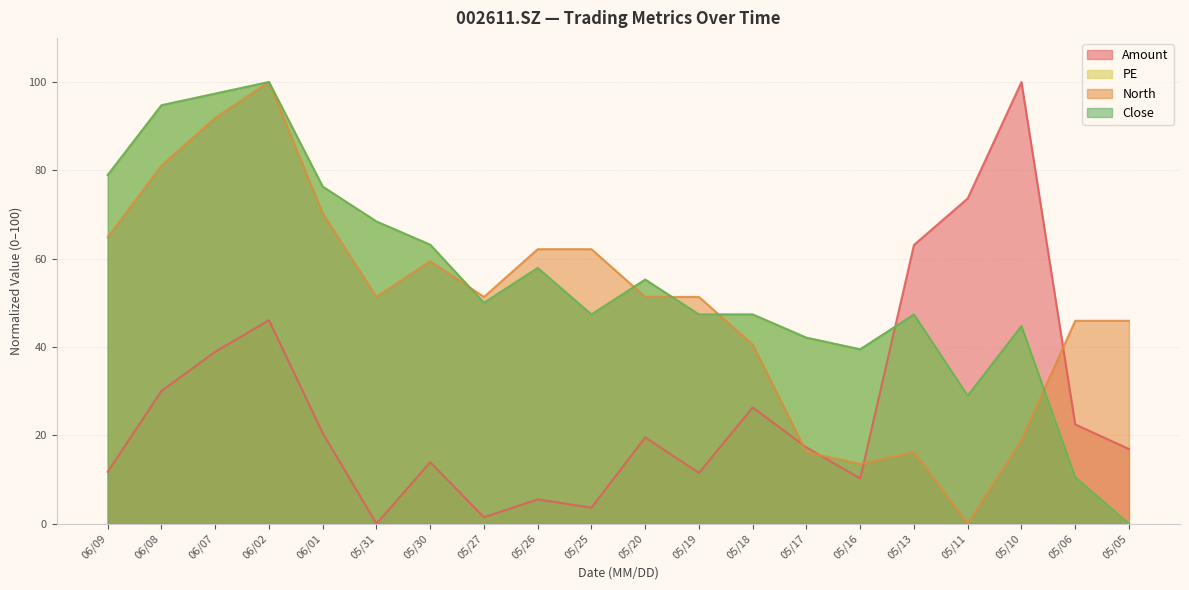

Reading left to right, list all the values displayed in this chart.

Amount: 11.8	30.1	38.9	46.1	20.5	0.0	13.9	1.5	5.5	3.6	19.5	11.5	26.3	17.3	10.2	63.1	73.7	100.0	22.5	16.9
North: 64.9	81.1	91.9	100.0	70.3	51.4	59.5	51.4	62.2	62.2	51.4	51.4	40.5	16.2	13.5	16.2	0.0	18.9	45.9	45.9
PE: 78.9	94.7	97.4	100.0	76.3	68.4	63.2	50.0	57.9	47.4	55.3	47.4	47.4	42.1	39.5	47.4	28.9	44.7	10.5	0.0
Close: 78.9	94.7	97.4	100.0	76.3	68.4	63.2	50.0	57.9	47.4	55.3	47.4	47.4	42.1	39.5	47.4	28.9	44.7	10.5	0.0